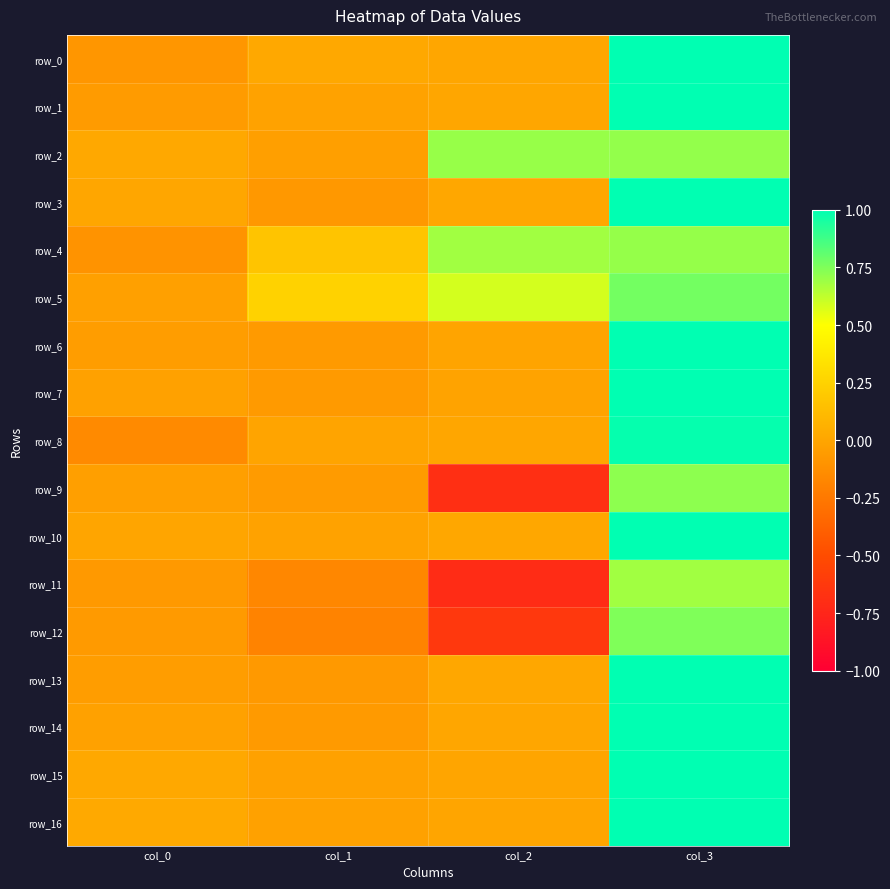

Which series changed the most between col_2 and col_3?

row_9